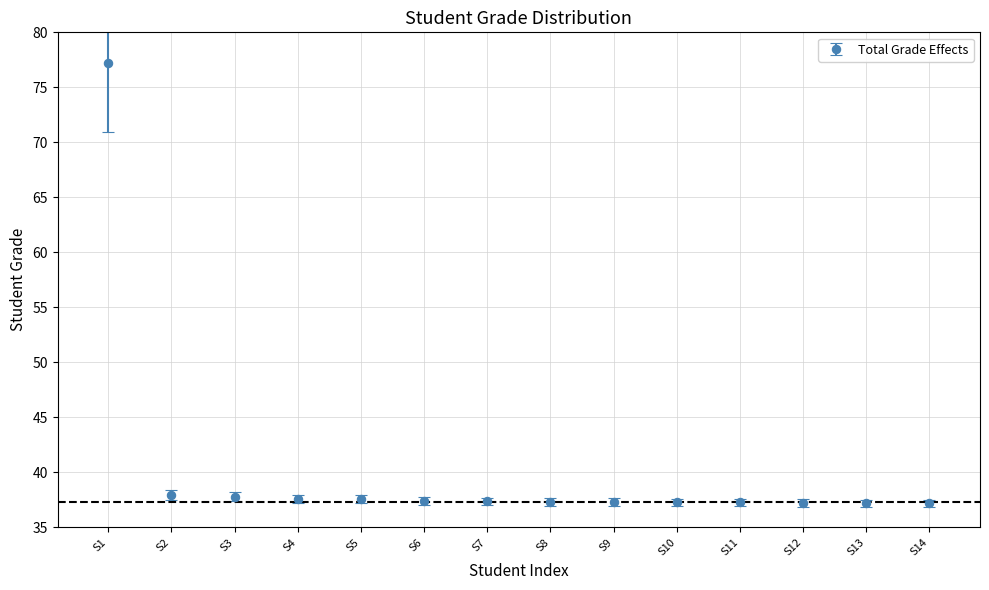

Approximately how many times larger is the value at S12 compared to S11?

1.0